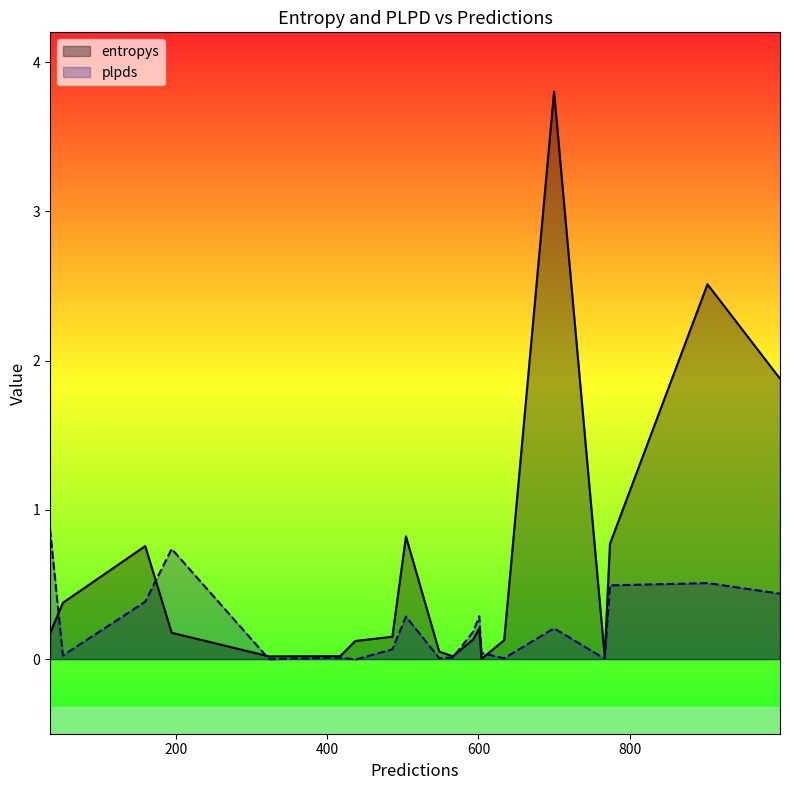

Count the number of categories in the chart.

20